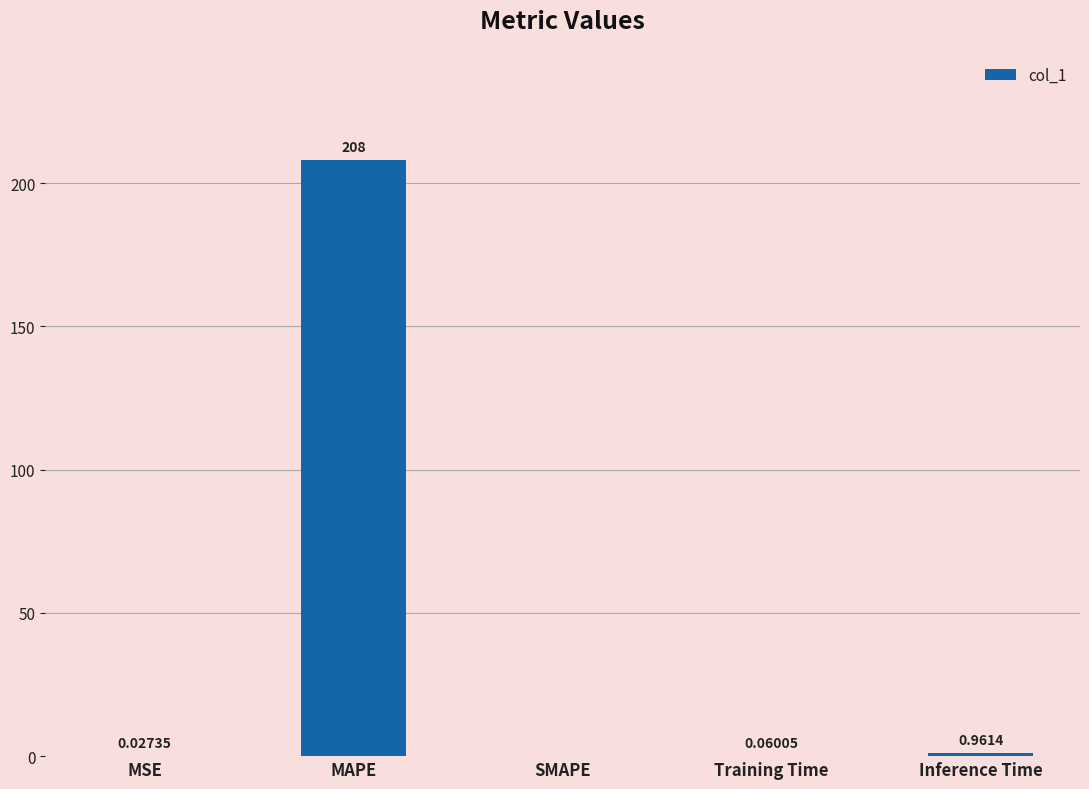

Which label corresponds to the largest value in the chart?

MAPE